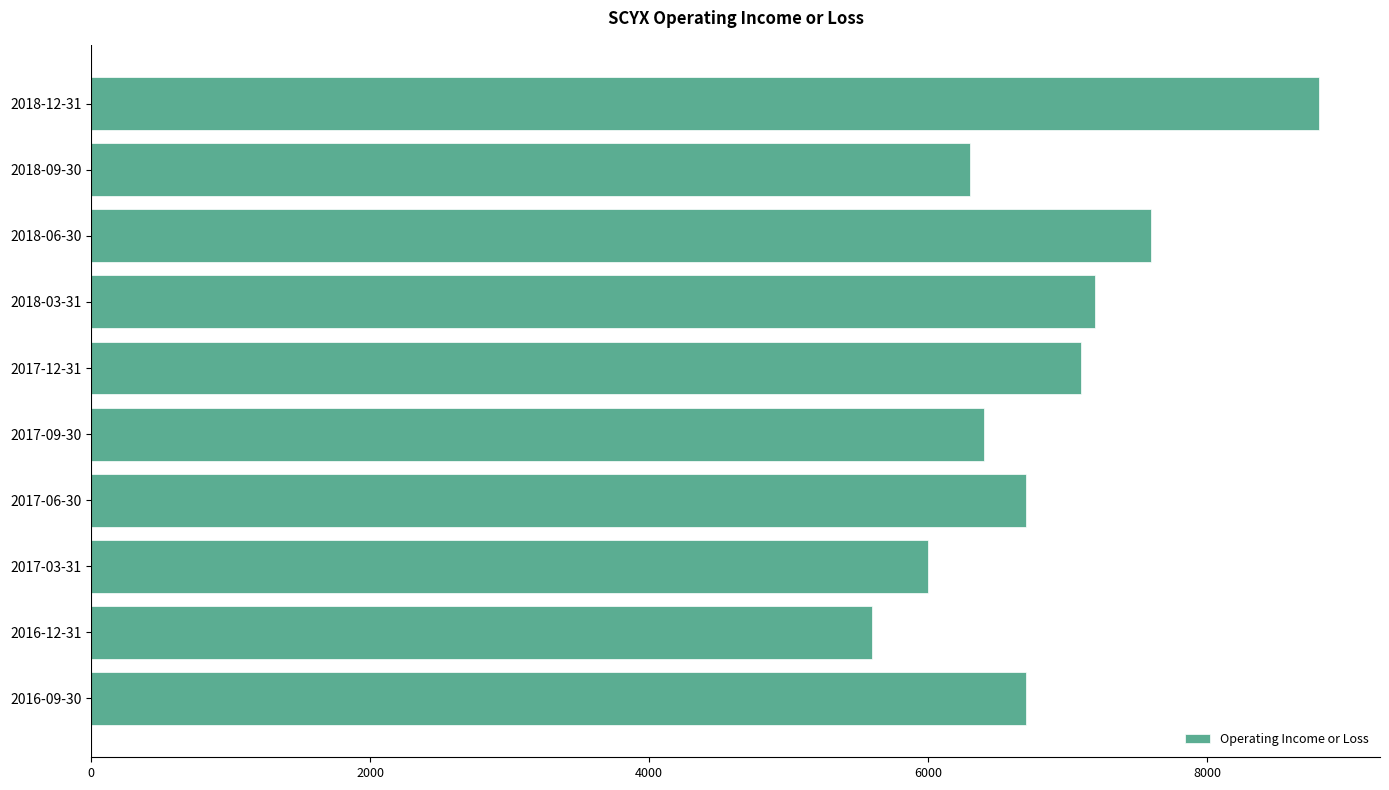

How many distinct data groups are displayed?

1